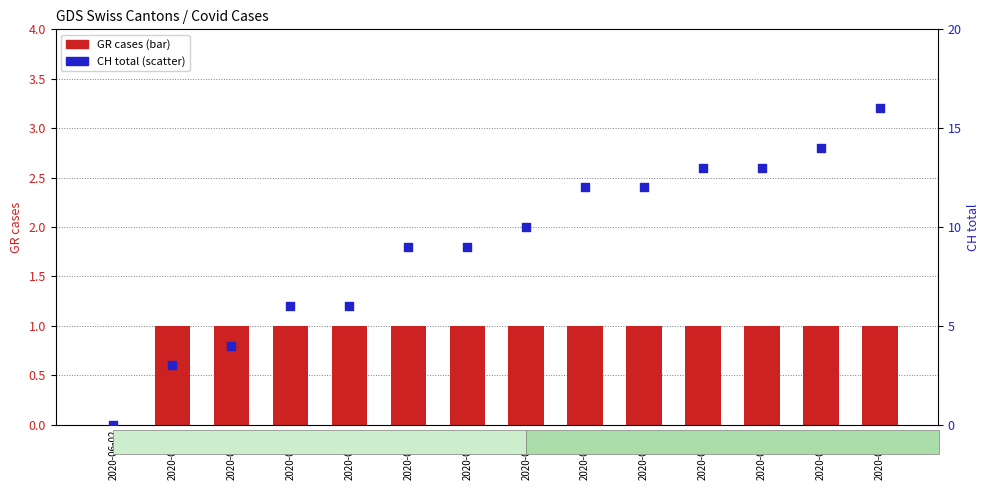

Which series has the widest spread of Y values?

CH total